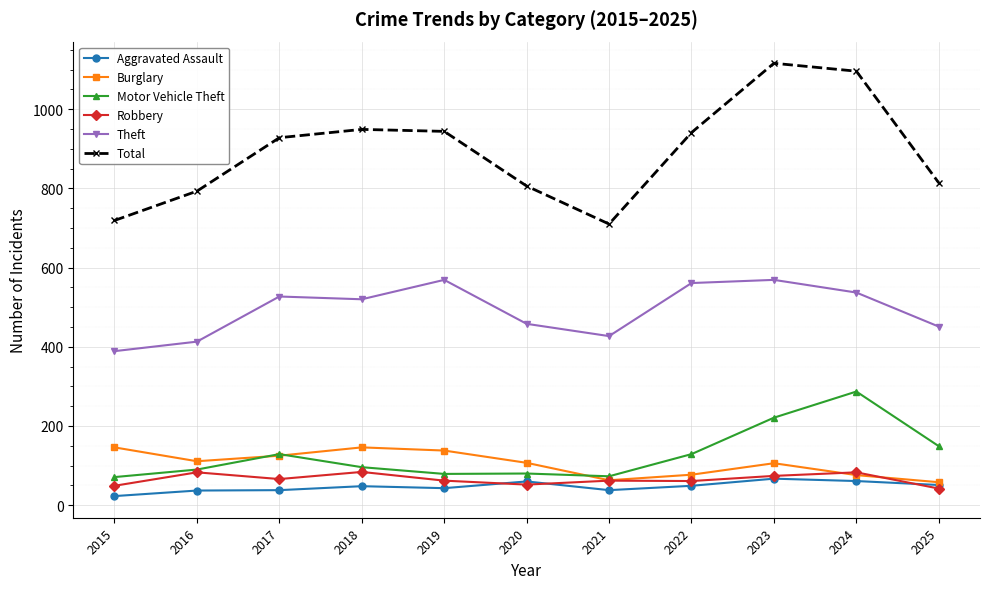

What is the greatest value displayed?

1116